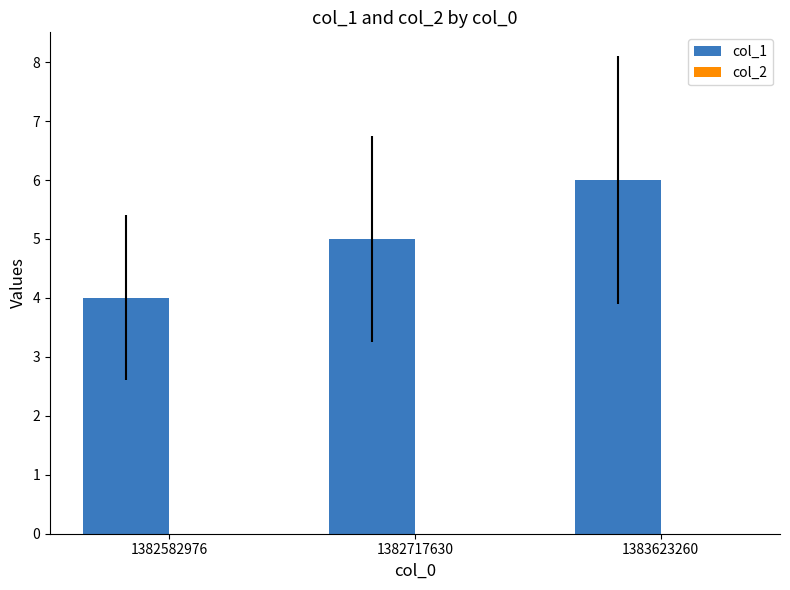

Which has a higher value, 1382717630 or 1382582976?

1382717630